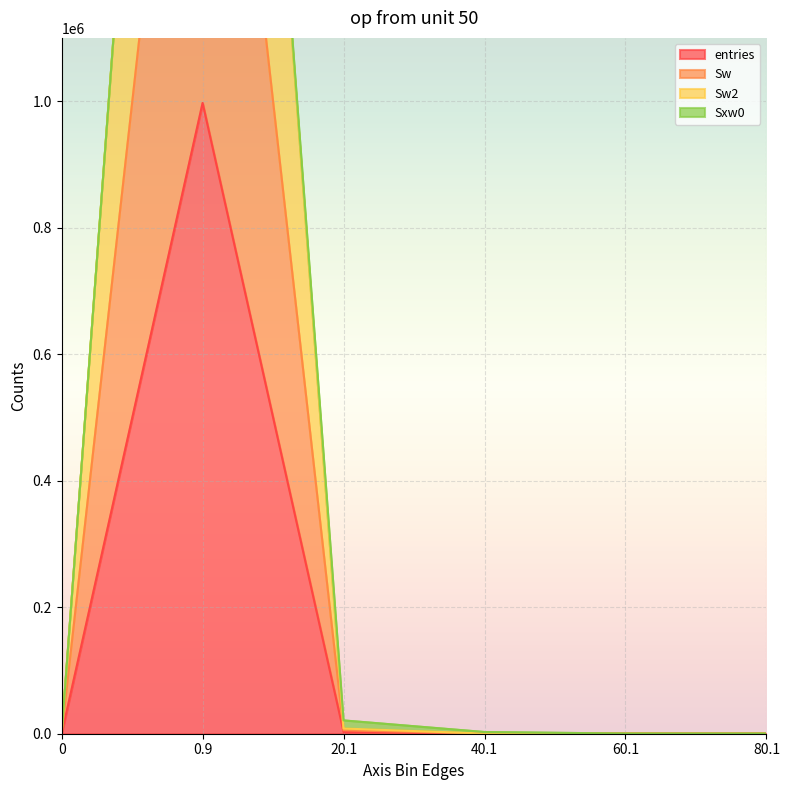

What is the difference between the highest and lowest values at 20.1?

5478